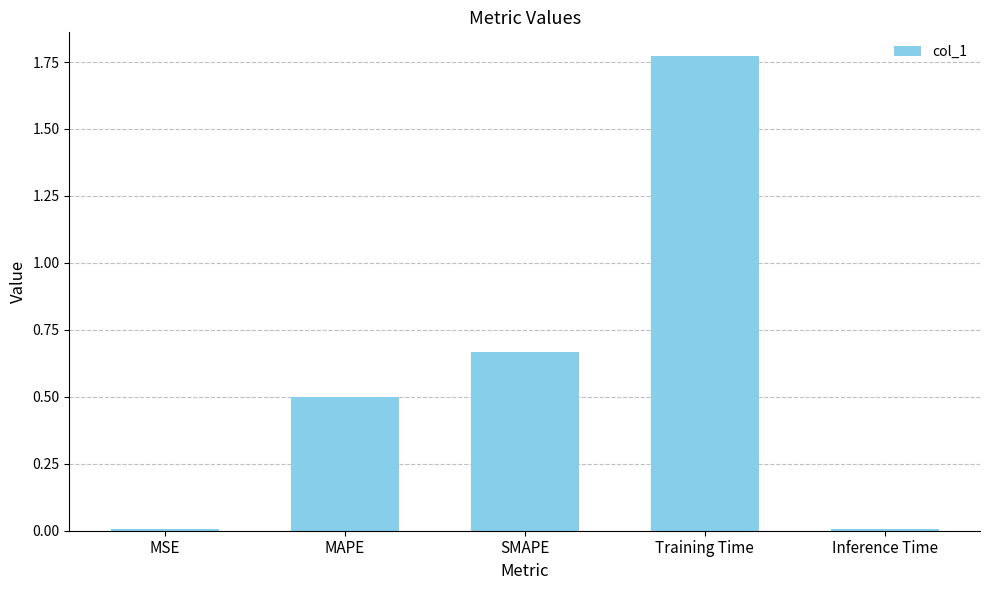

How many distinct data groups are displayed?

1